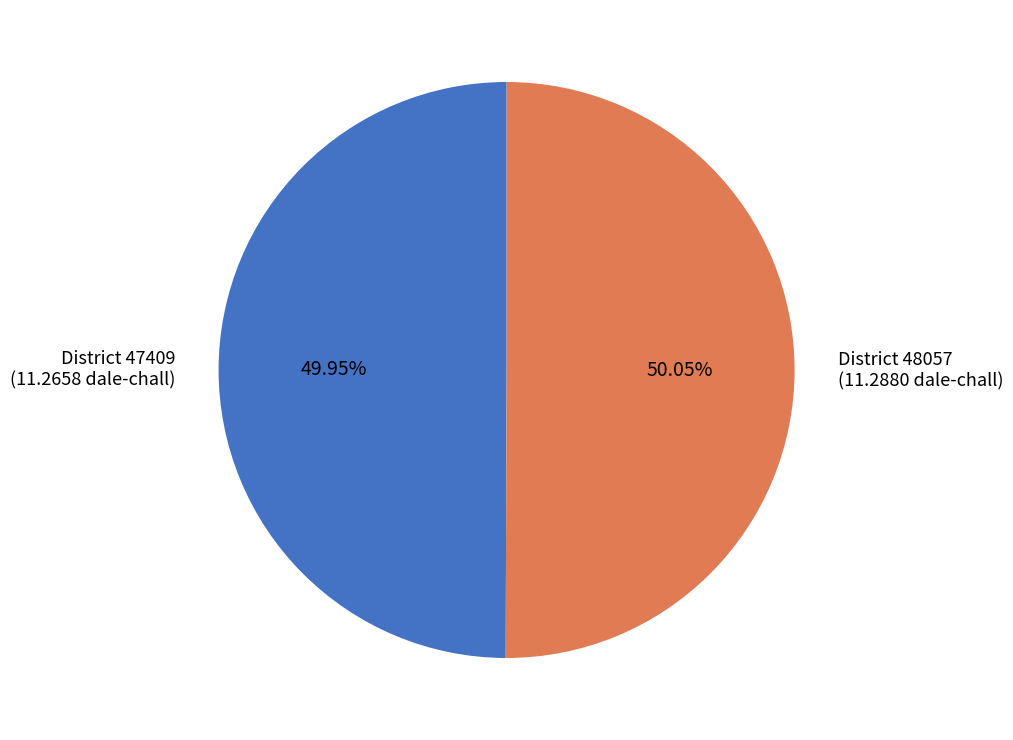

Count the number of slices in the pie.

2